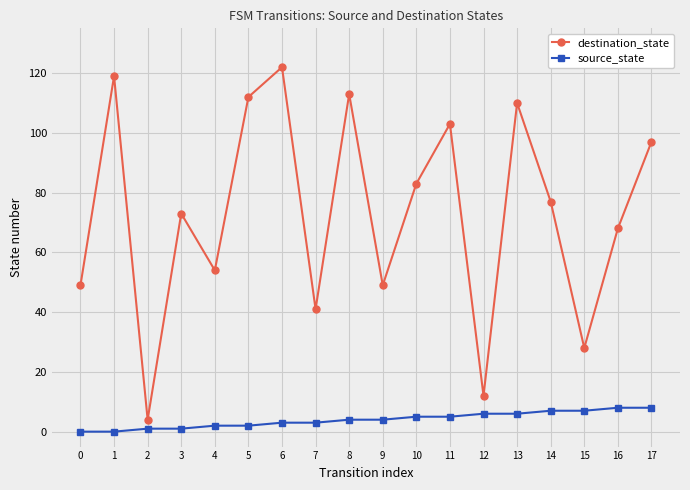

Count the source_state values in the range 2 to 6.

10